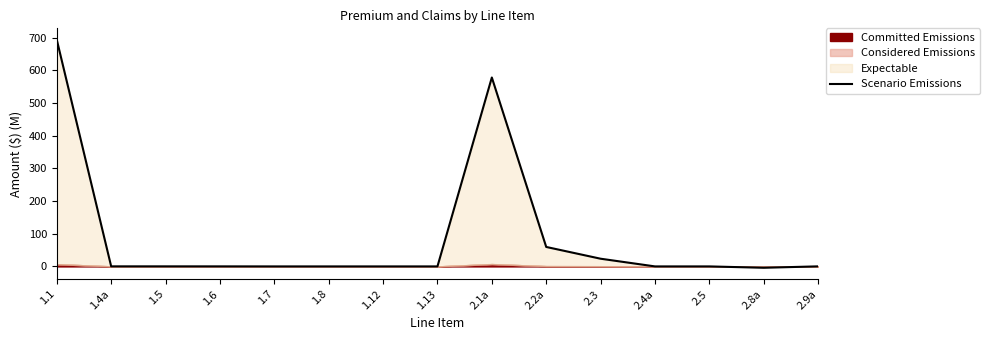

True or false: there are more than 2 points higher than both neighbors.

False